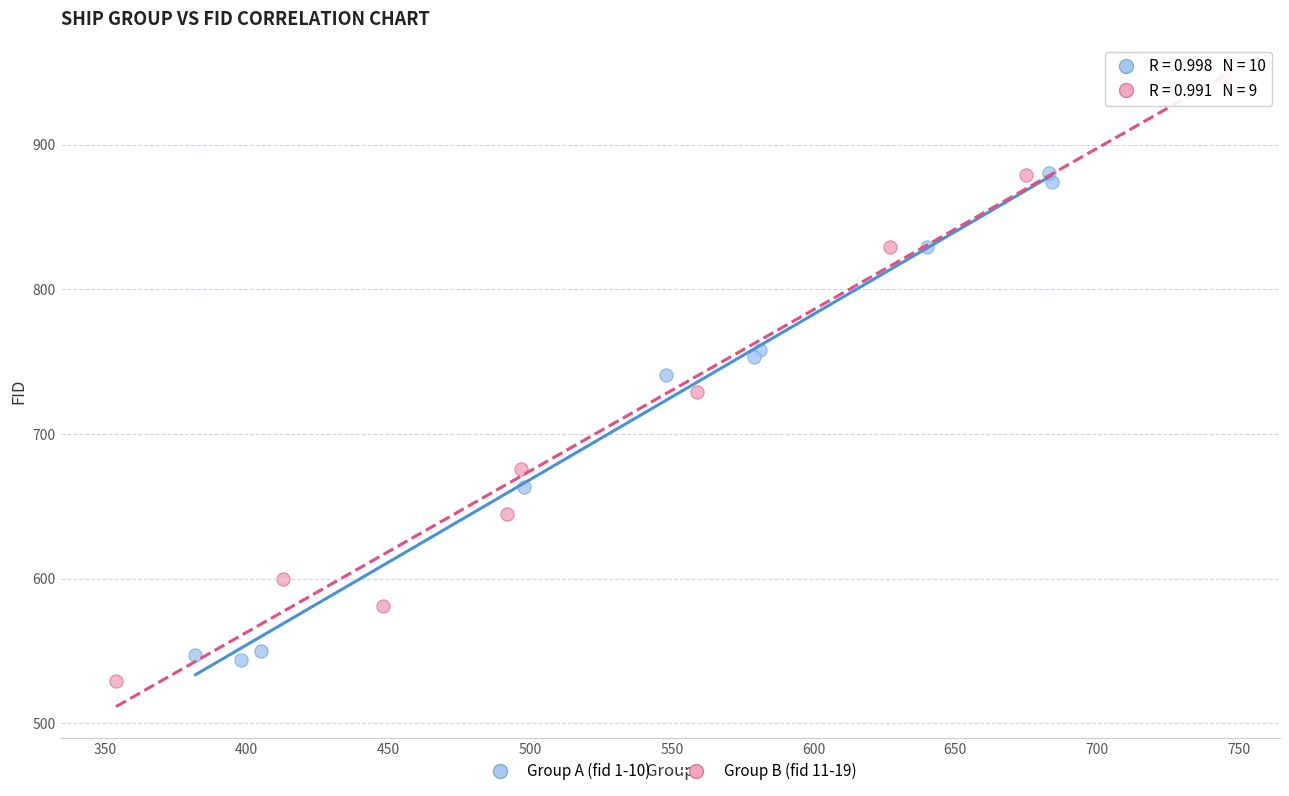

What are all the series names shown in the legend?

Group A (fid 1-10), Group B (fid 11-19)